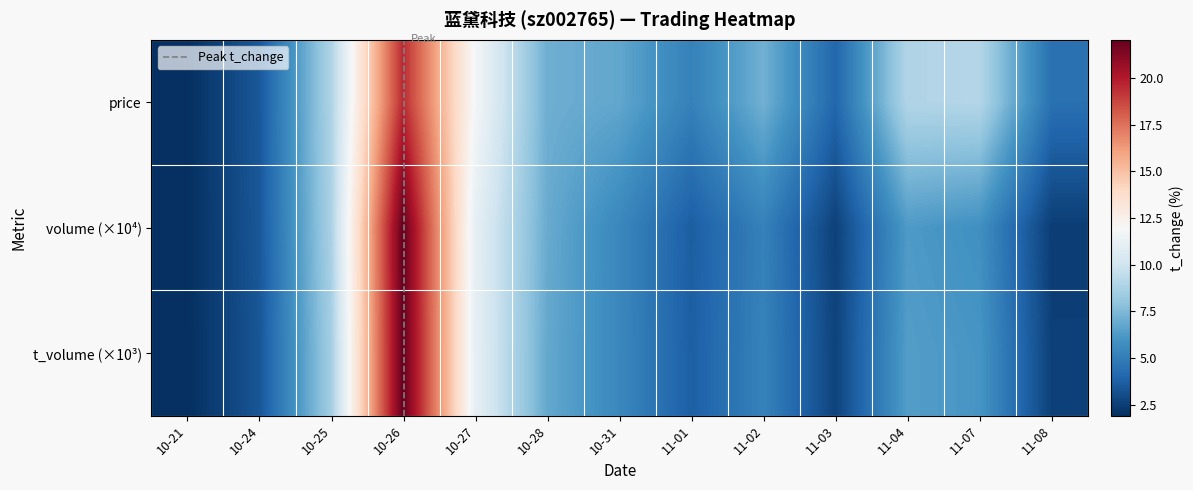

Which series has the widest spread of values?

volume